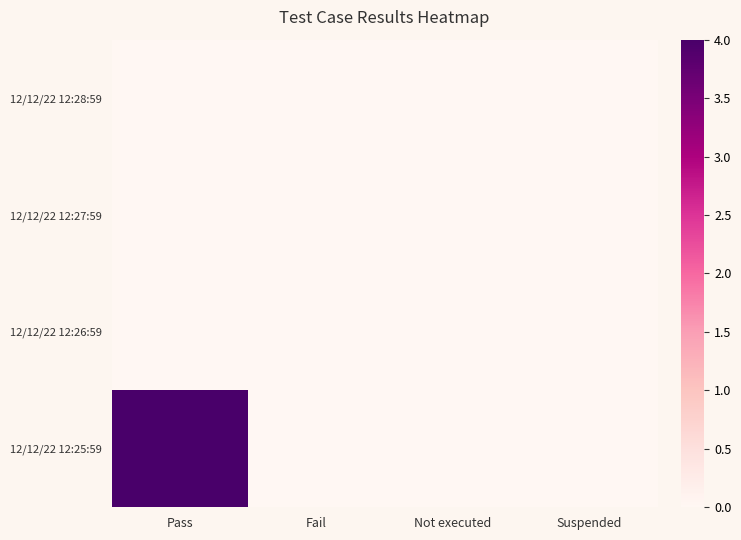

Reading left to right, extract all data points from this chart.

12/12/22 12:28:59: Pass=4	Fail=0	Not executed=0	Suspended=0
12/12/22 12:27:59: Pass=0	Fail=0	Not executed=0	Suspended=0
12/12/22 12:26:59: Pass=0	Fail=0	Not executed=0	Suspended=0
12/12/22 12:25:59: Pass=0	Fail=0	Not executed=0	Suspended=0